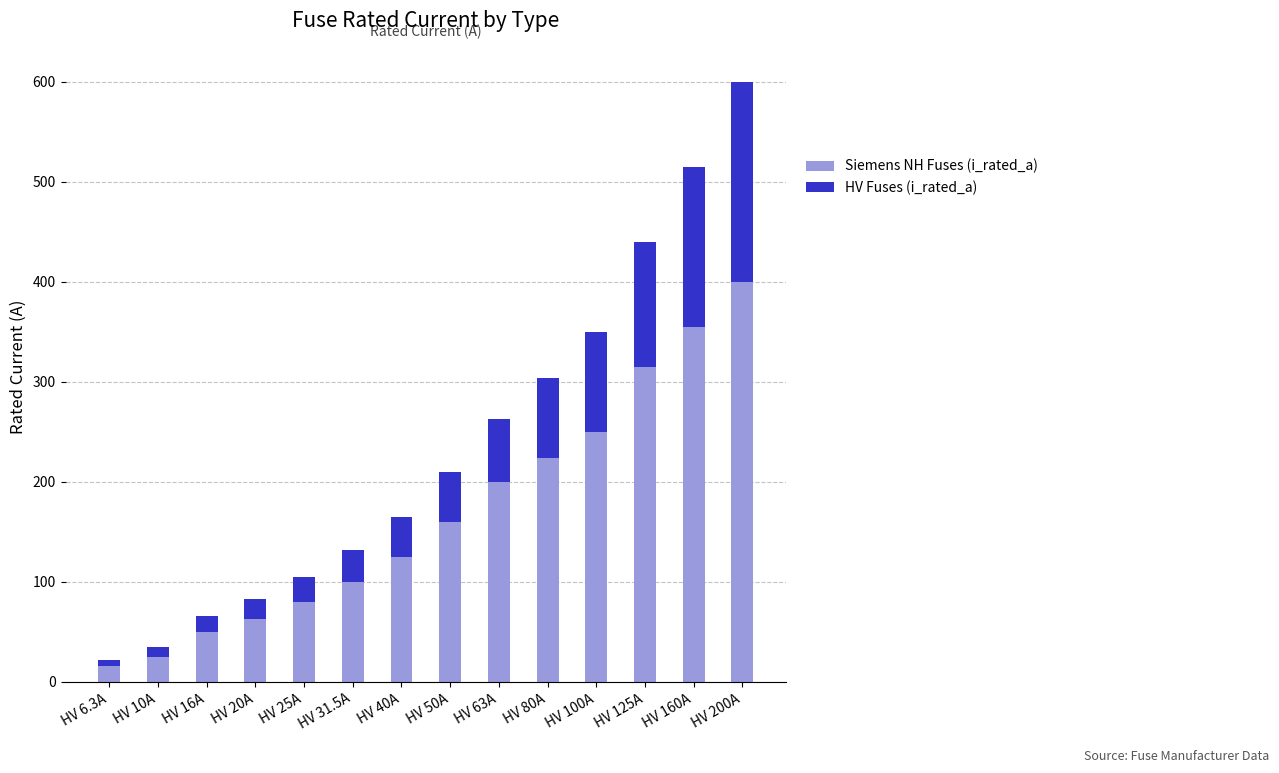

What is the total value across all series at HV 100A?

350.0